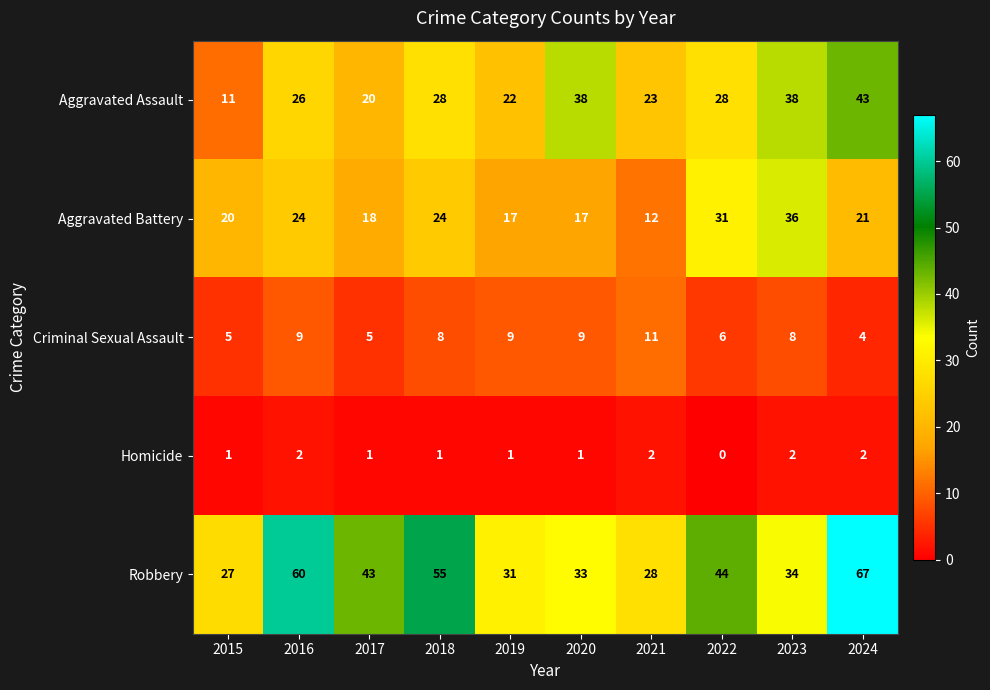

Which series has the largest total across all categories?

Robbery